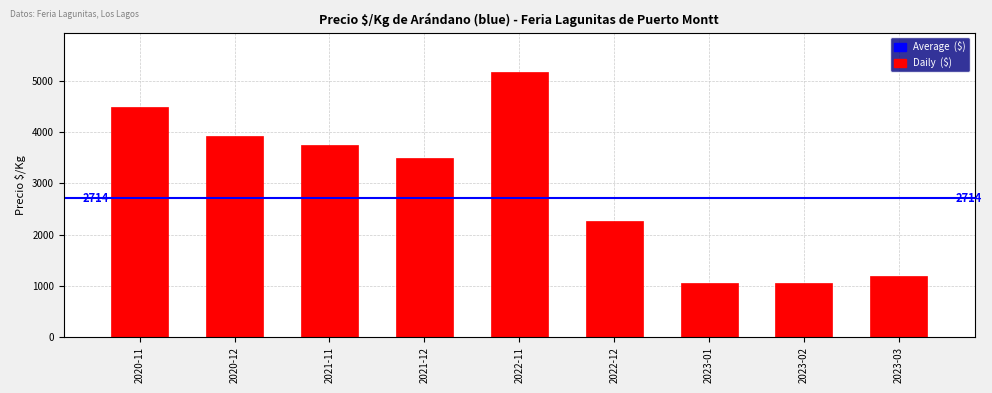

Count the number of data series in this chart.

1